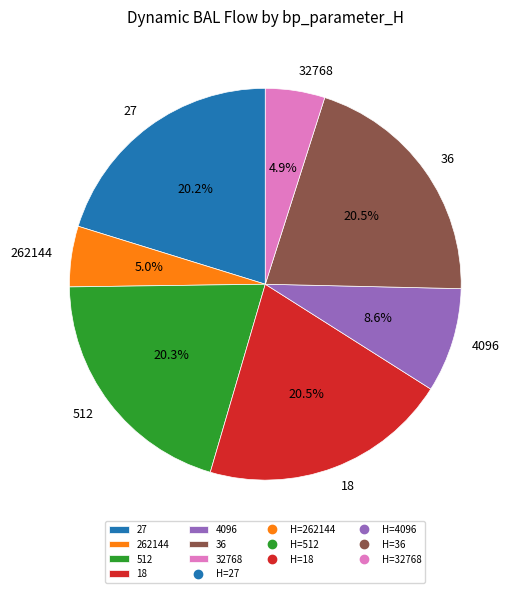

Is 512 the majority of the pie?

No